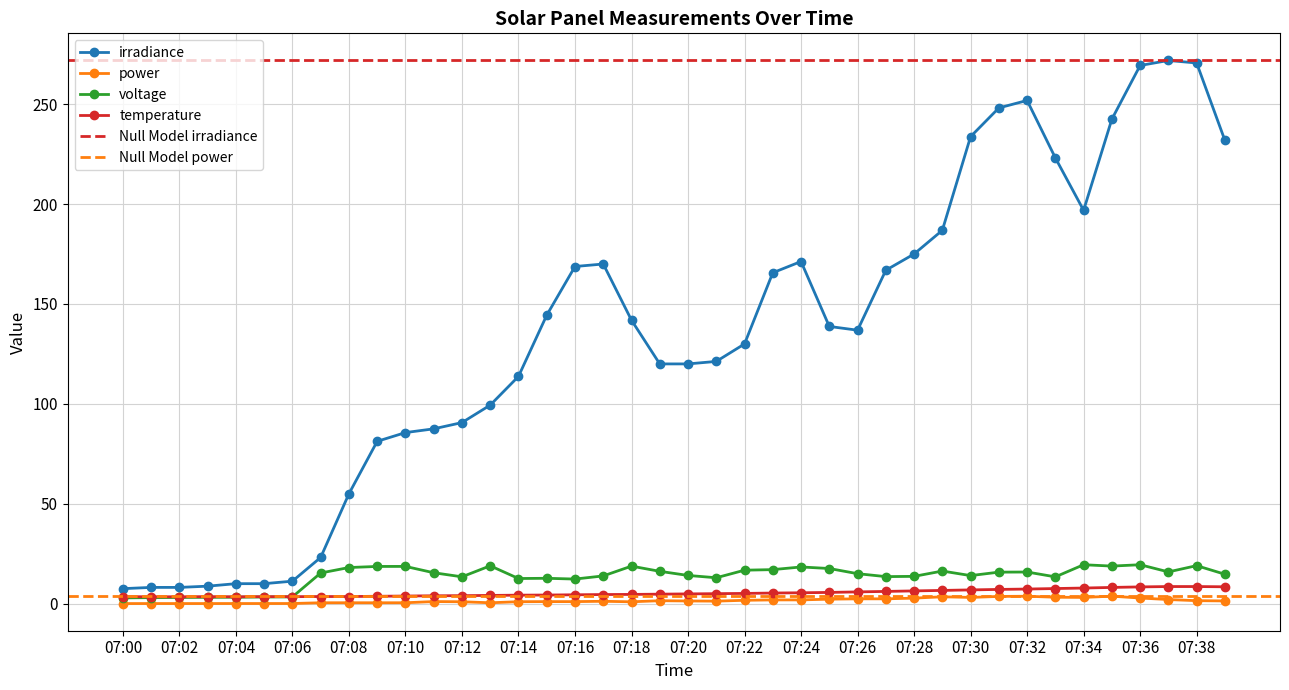

Count the number of data series in this chart.

4